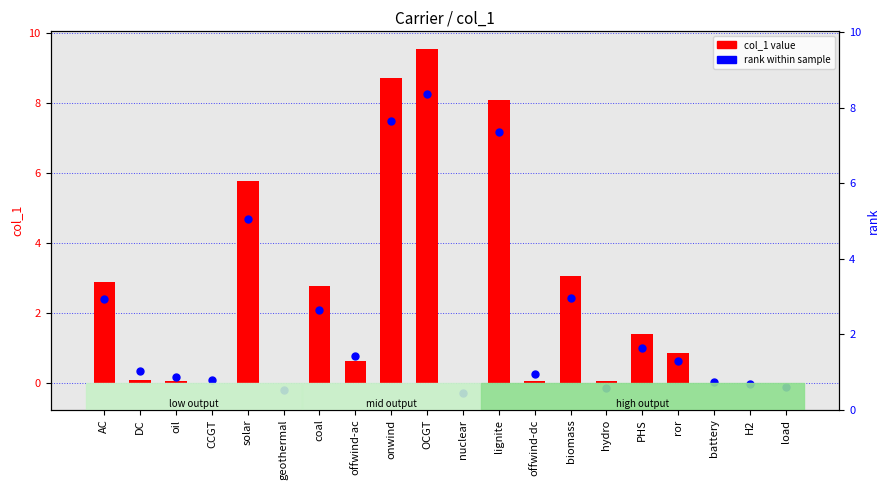

What are all the series names shown in the legend?

col_1, rank within sample